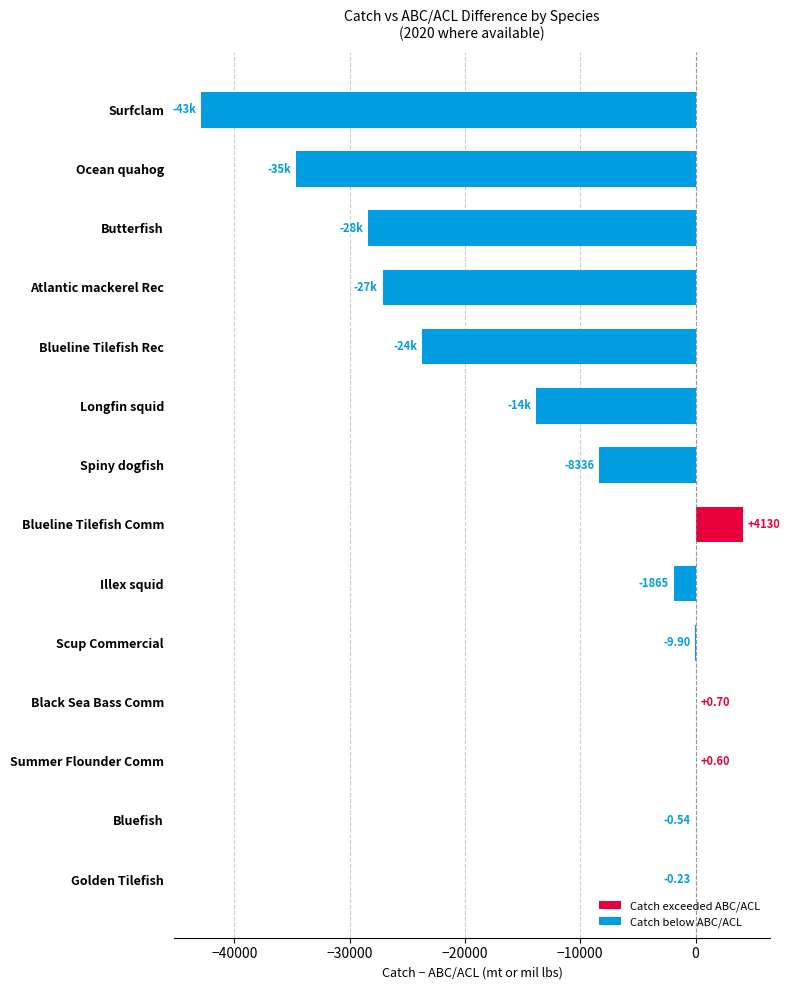

What is the change in value from Black Sea Bass Comm to Golden Tilefish?

-0.9